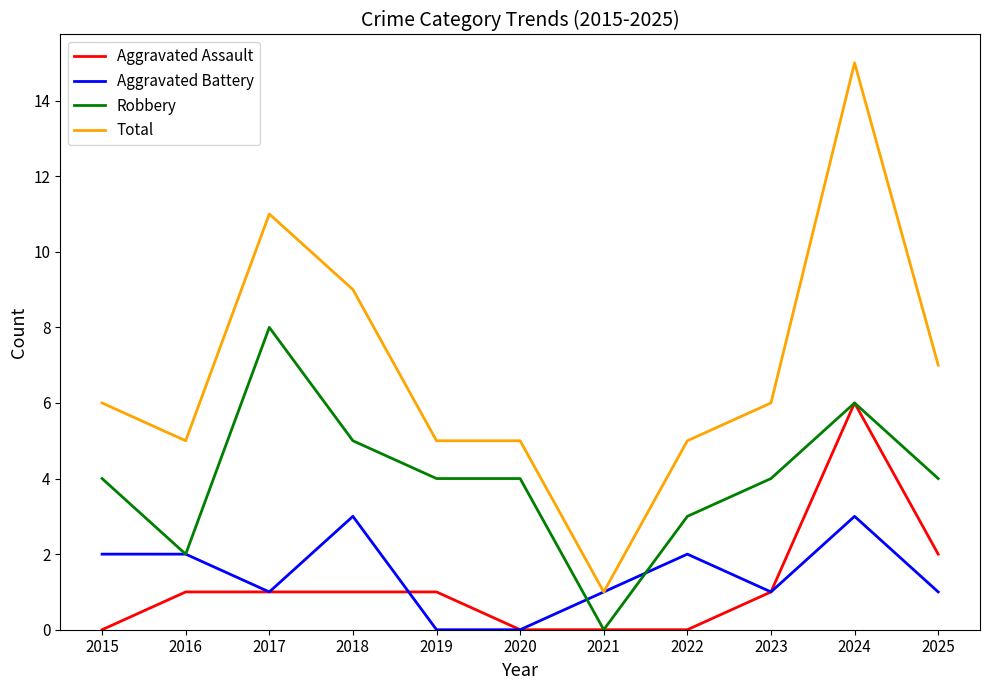

What is the spread (max minus min) of values at 2024?

12